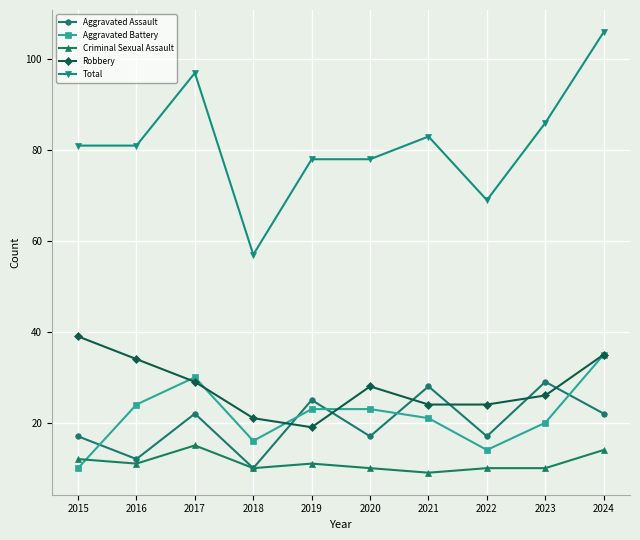

How many lines are shown in the chart?

5